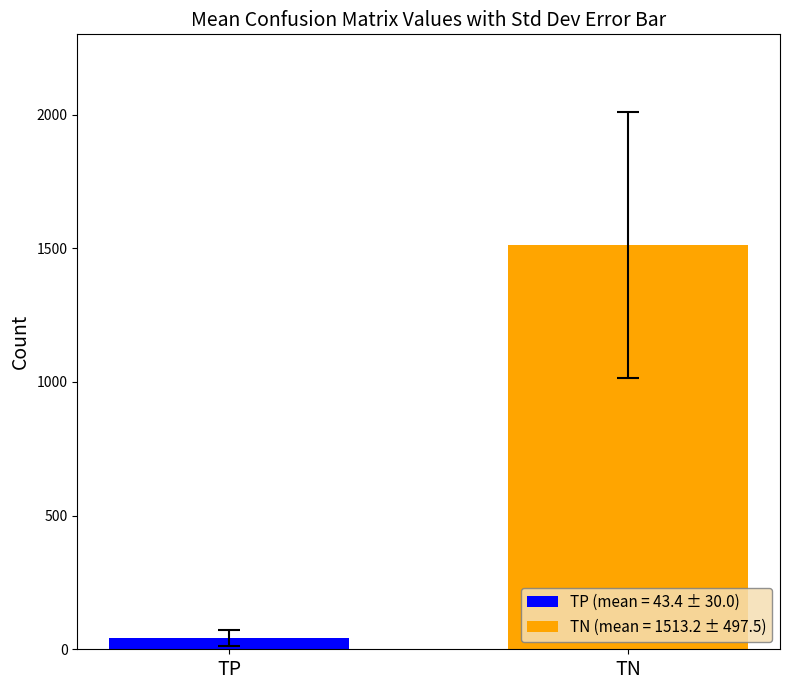

Which series has the largest range (max minus min)?

TP (mean = 43.4 ± 30.0)